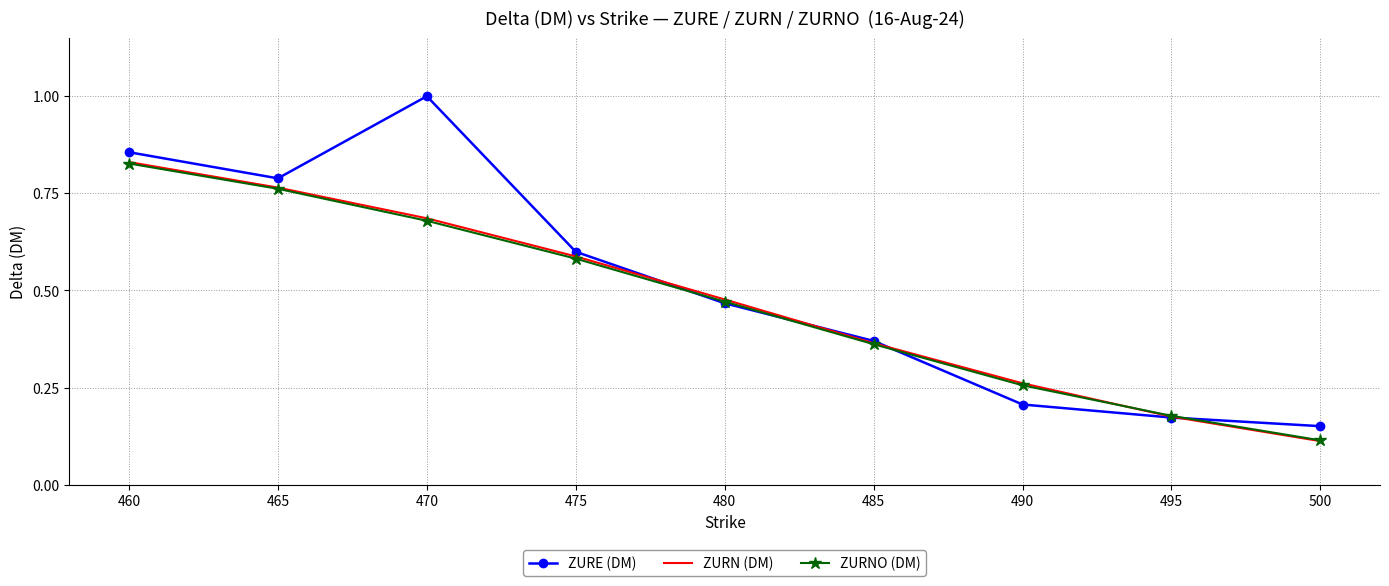

Is the value of ZURNO (DM) at 460 greater than the value of ZURE (DM) at 500?

Yes